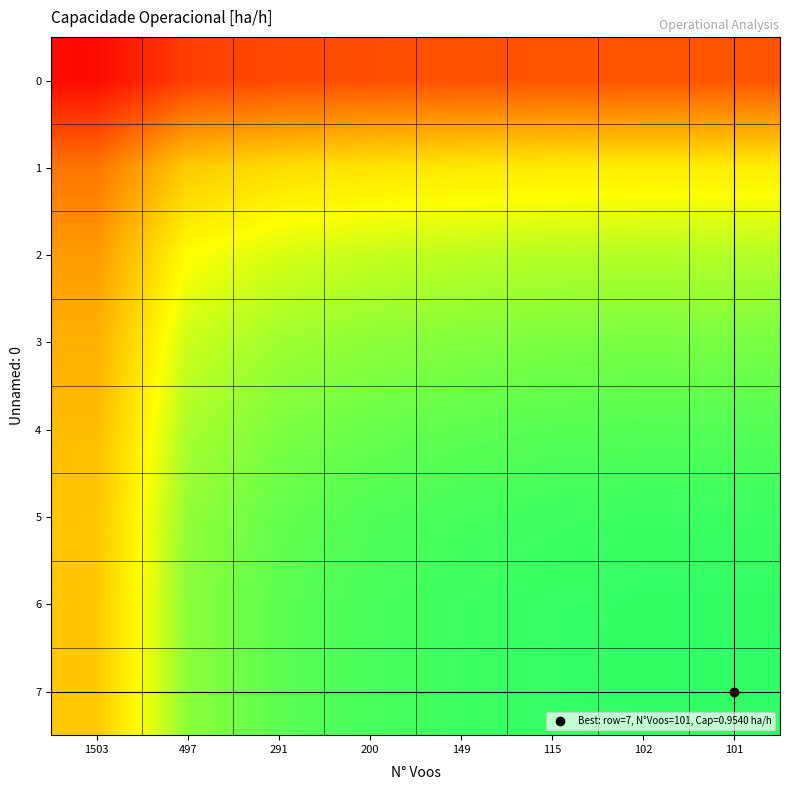

Reading right to left, transcribe all the data shown in this chart.

0: 101=0.5	102=0.5	115=0.5	149=0.4	200=0.4	291=0.4	497=0.4	1503=0.3
1: 101=0.7	102=0.7	115=0.7	149=0.7	200=0.7	291=0.7	497=0.7	1503=0.5
2: 101=0.8	102=0.8	115=0.8	149=0.8	200=0.8	291=0.8	497=0.8	1503=0.6
3: 101=0.9	102=0.9	115=0.9	149=0.9	200=0.9	291=0.9	497=0.8	1503=0.6
4: 101=0.9	102=0.9	115=0.9	149=0.9	200=0.9	291=0.9	497=0.8	1503=0.6
5: 101=0.9	102=0.9	115=0.9	149=0.9	200=0.9	291=0.9	497=0.9	1503=0.7
6: 101=1.0	102=1.0	115=1.0	149=0.9	200=0.9	291=0.9	497=0.9	1503=0.7
7: 101=1.0	102=1.0	115=1.0	149=0.9	200=0.9	291=0.9	497=0.9	1503=0.7